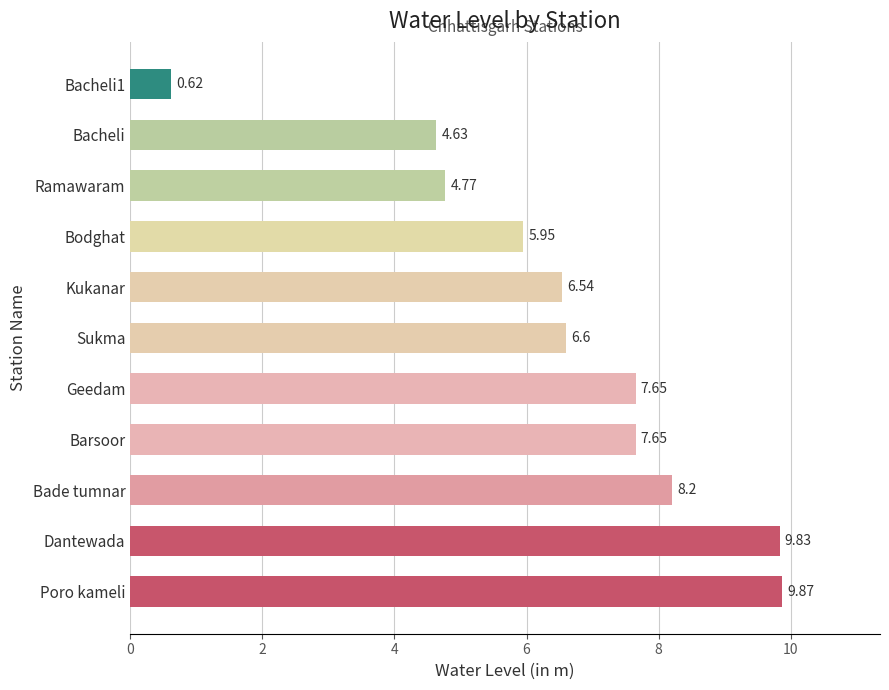

Approximately how many times larger is the value at Geedam compared to Barsoor?

1.0